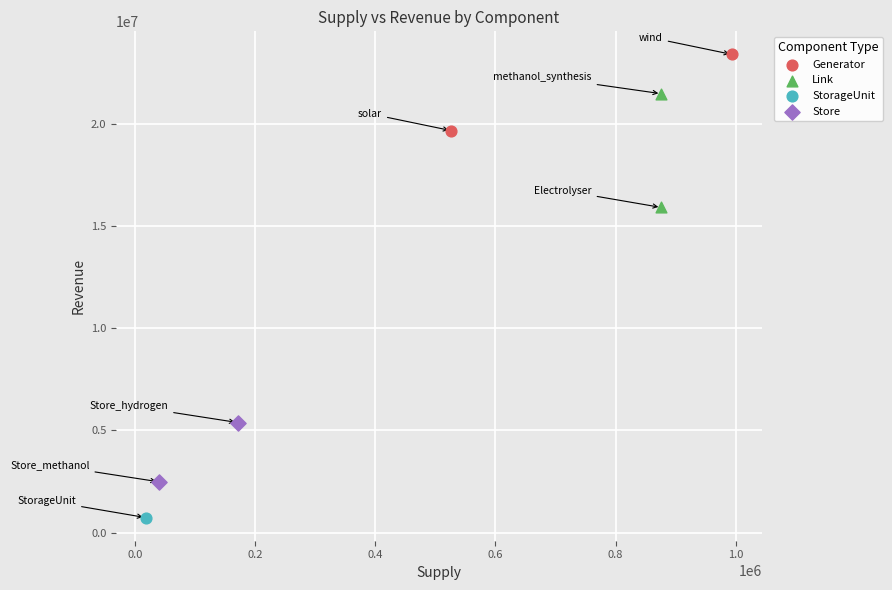

What are all the series names shown in the legend?

Generator, Link, StorageUnit, Store